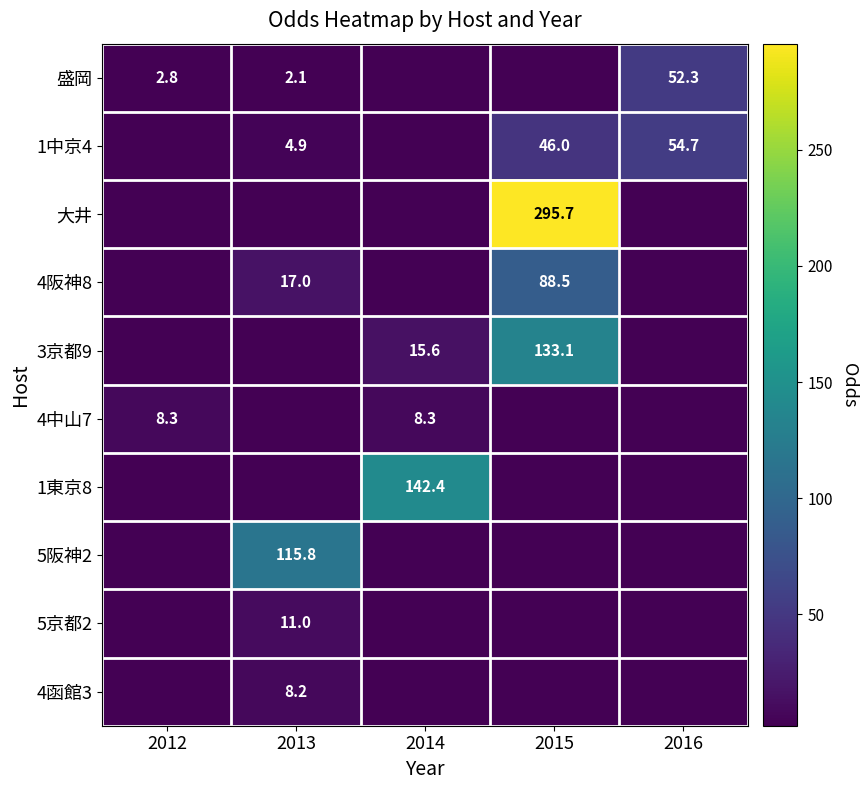

At how many categories does at least one series exceed 200?

1